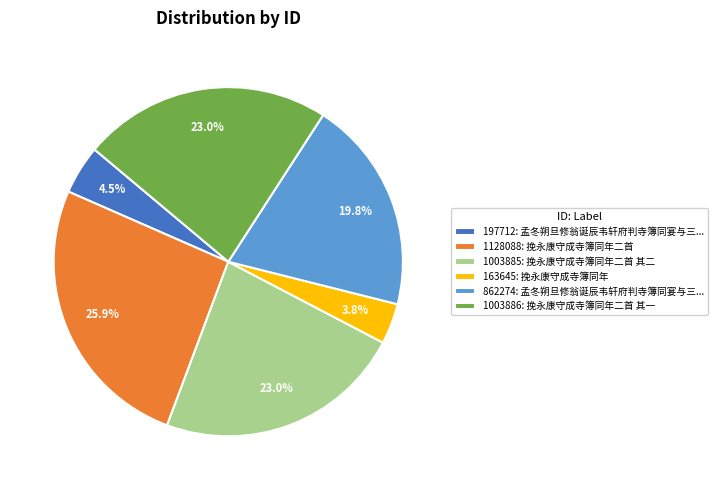

To the nearest percent, what is the difference between the largest and smallest slice percentages?

22%